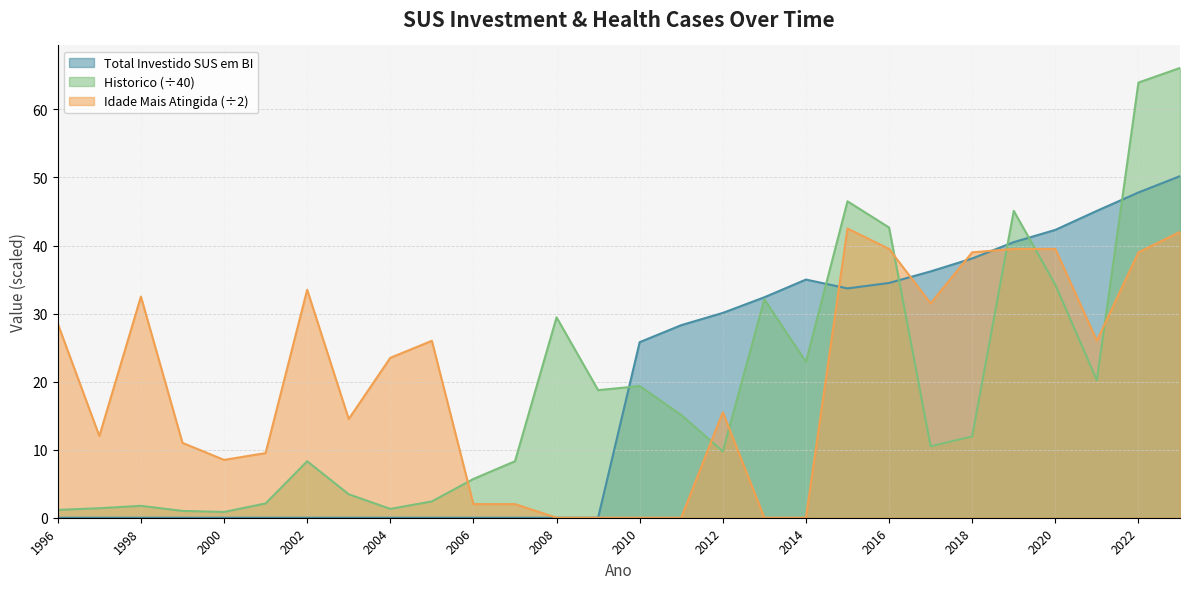

What are all the series names shown in the legend?

Total Investido SUS em BI, Historico (÷40), Idade Mais Atingida (÷2)